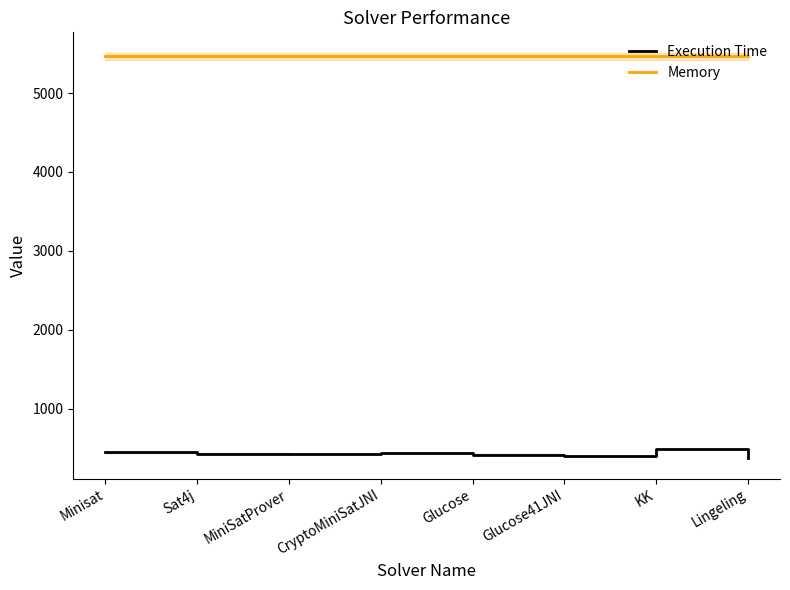

What is the label of the 2nd point from the left?

Sat4j